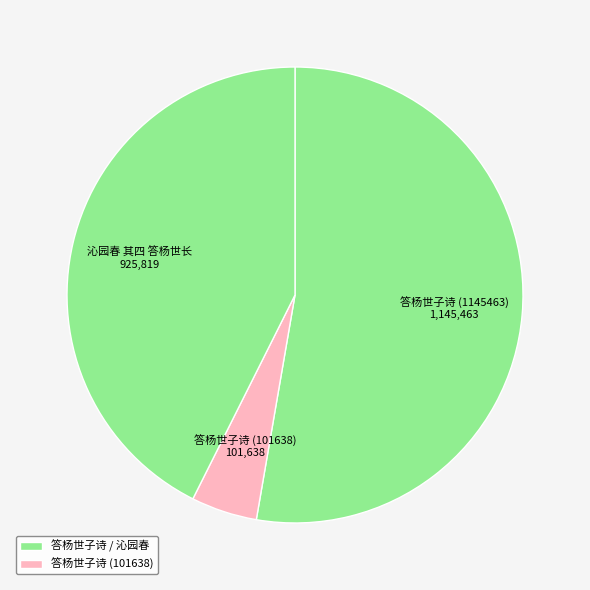

What is the largest slice in the pie chart?

答杨世子诗 (1145463)